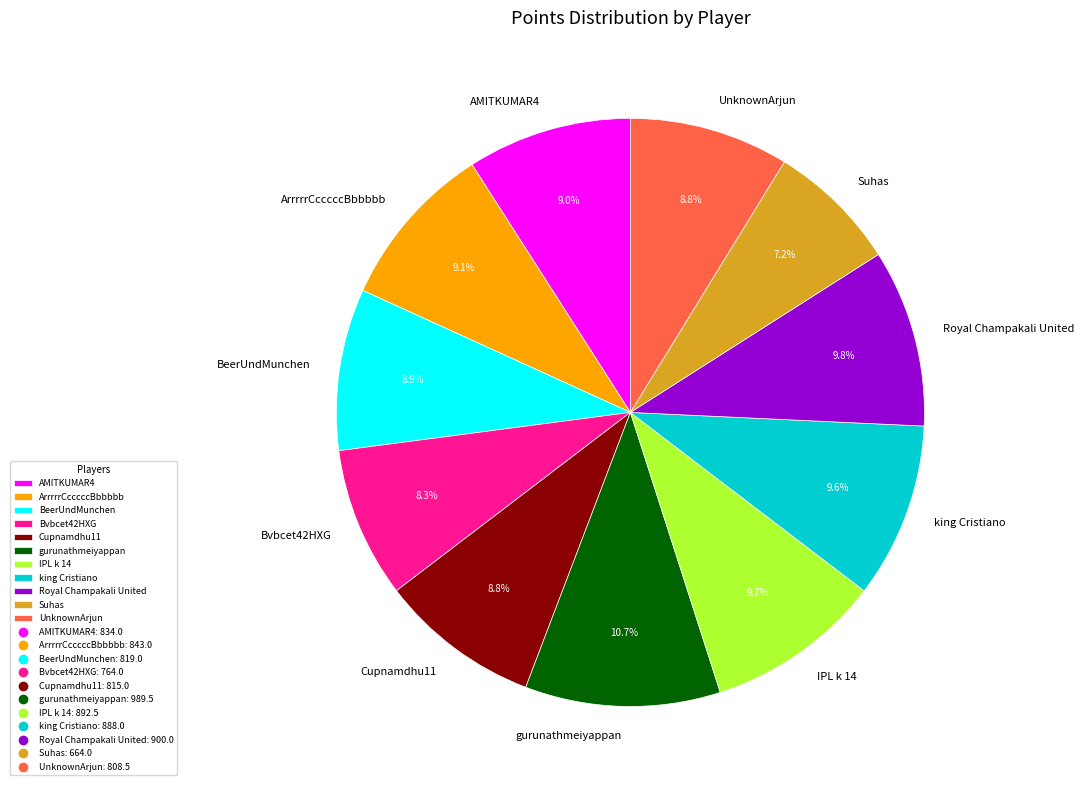

Combined, do gurunathmeiyappan and BeerUndMunchen account for over 50%?

No